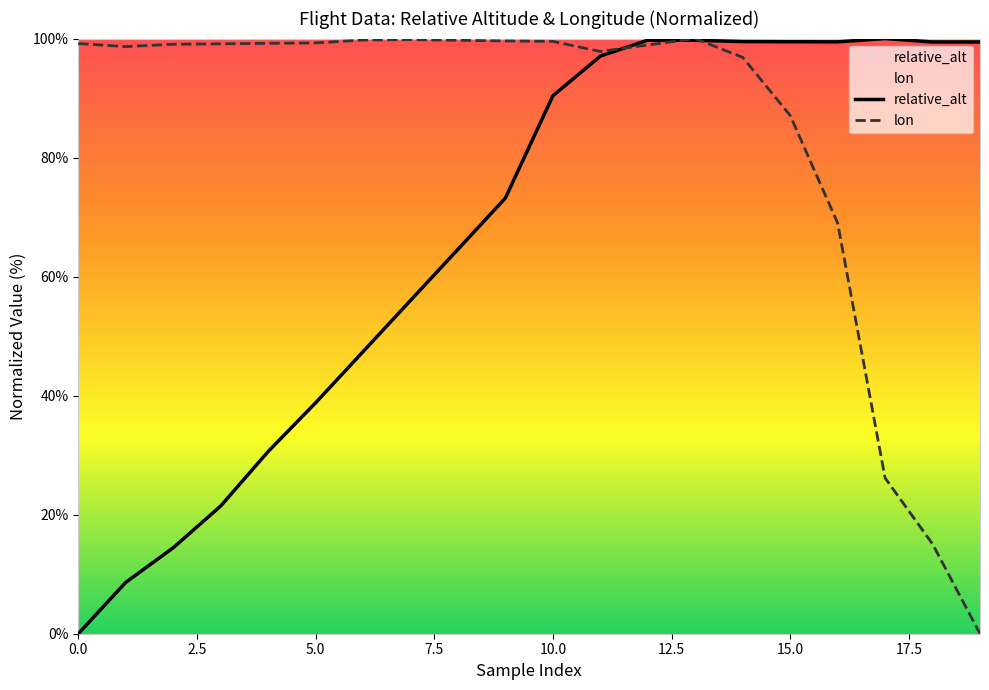

Which series has the largest total across all categories?

lon